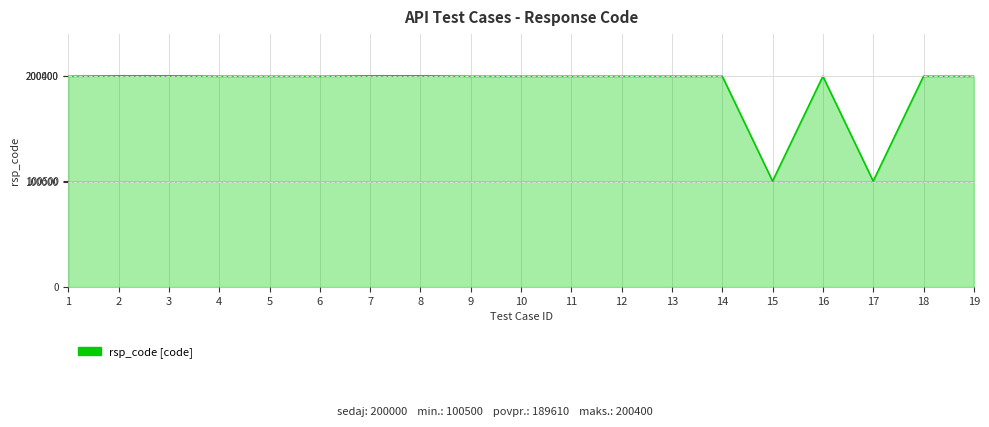

How many distinct data groups are displayed?

1